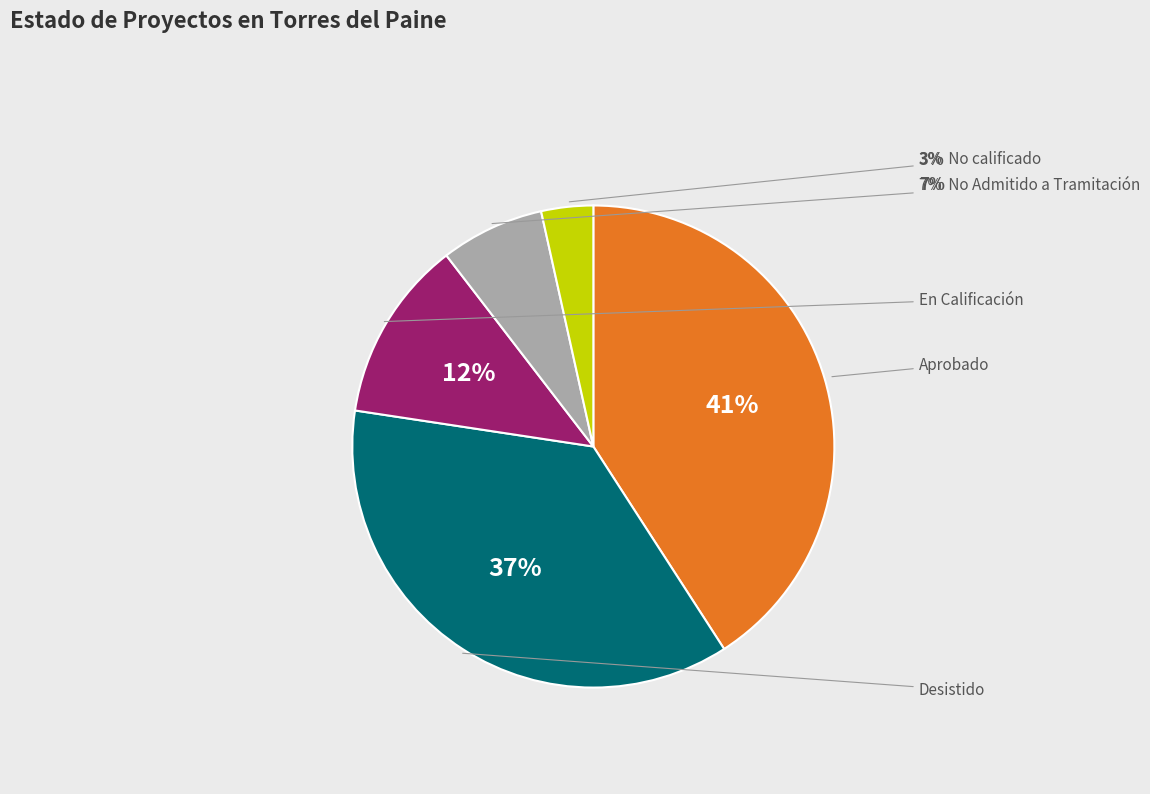

To the nearest percent, what is the combined percentage of No Admitido a Tramitación and En Calificación?

19%